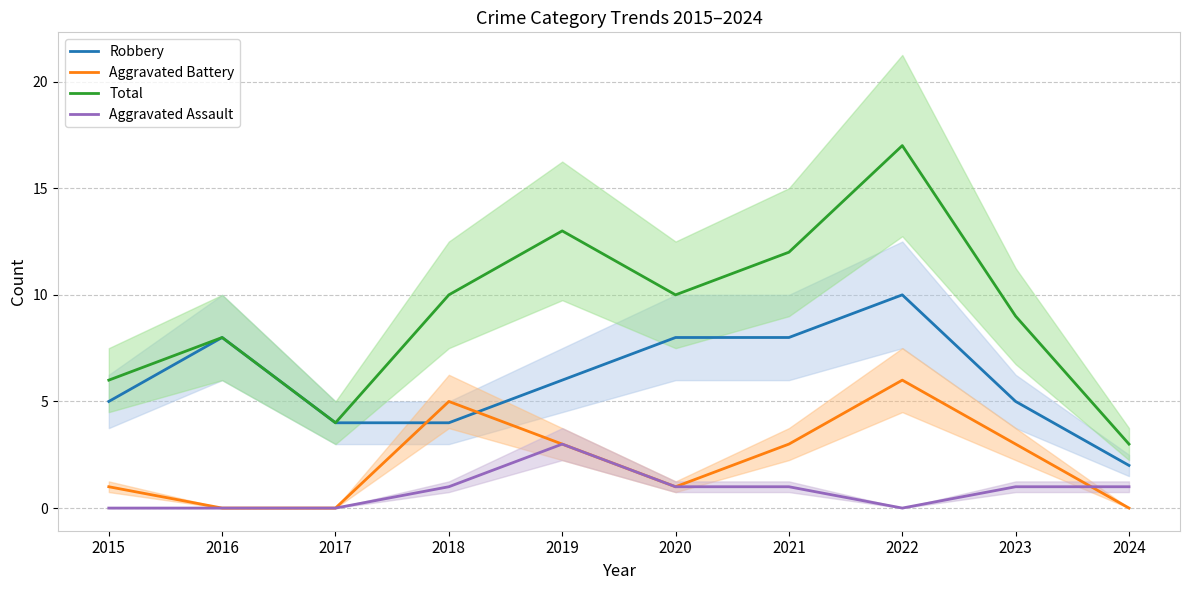

Where is the first local maximum for Total?

2016